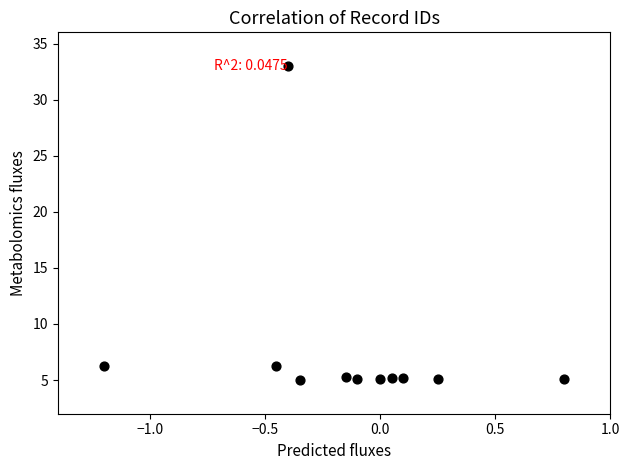

What is the range of X values (max minus min)?

2.0